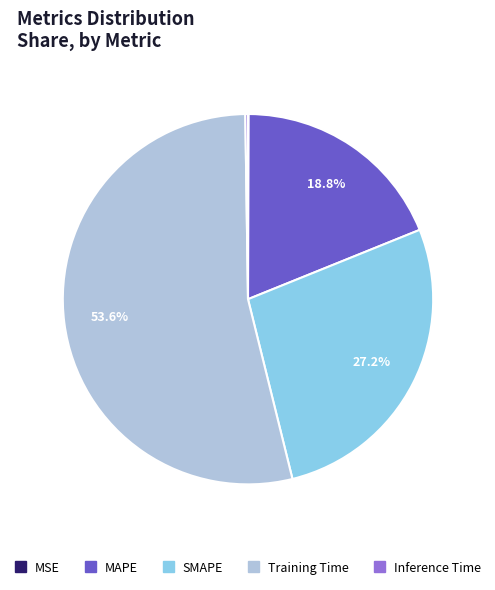

What is the largest slice in the pie chart?

Training Time